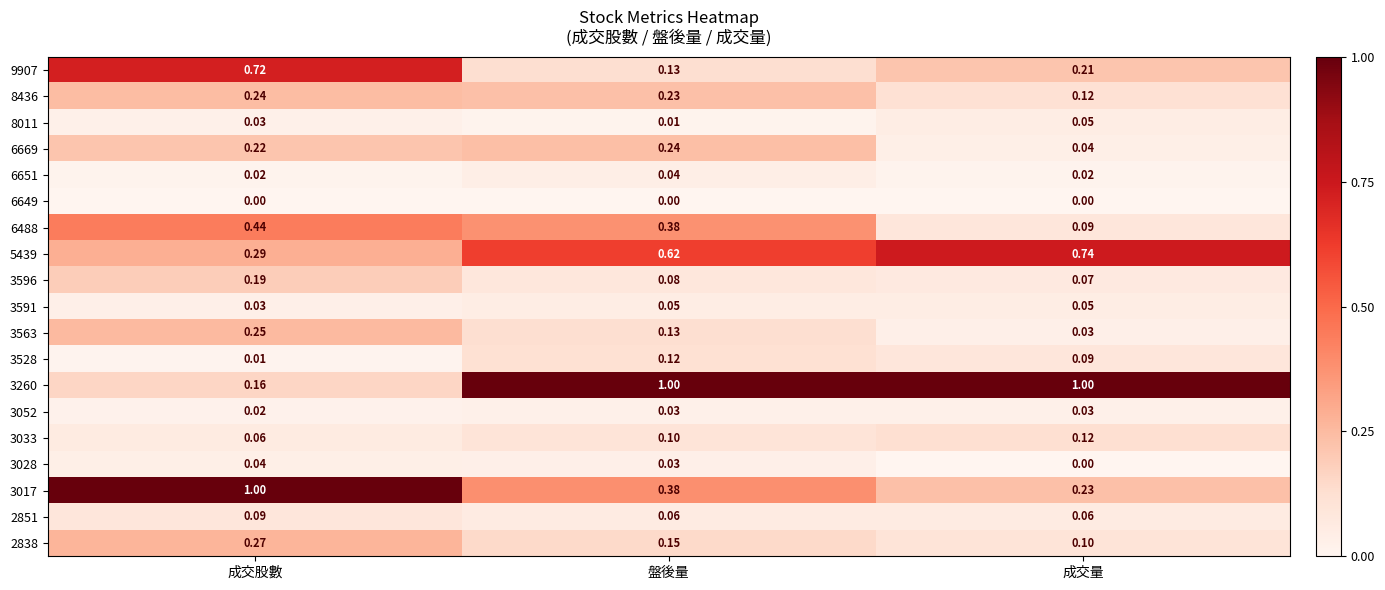

At how many categories does at least one series exceed 0?

3